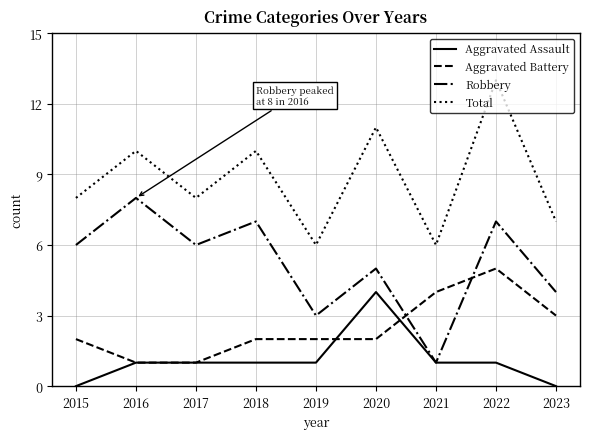

Count the number of categories in the chart.

9